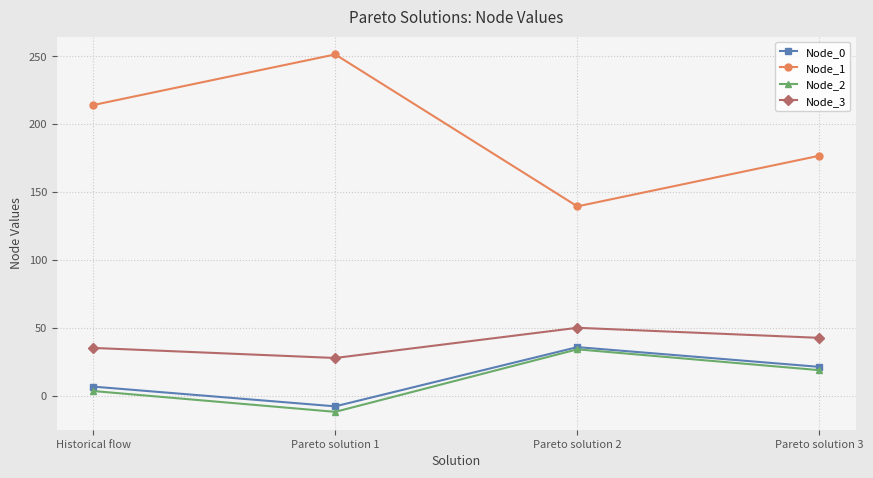

What is the difference between the highest and lowest values at Pareto solution 3?

157.9